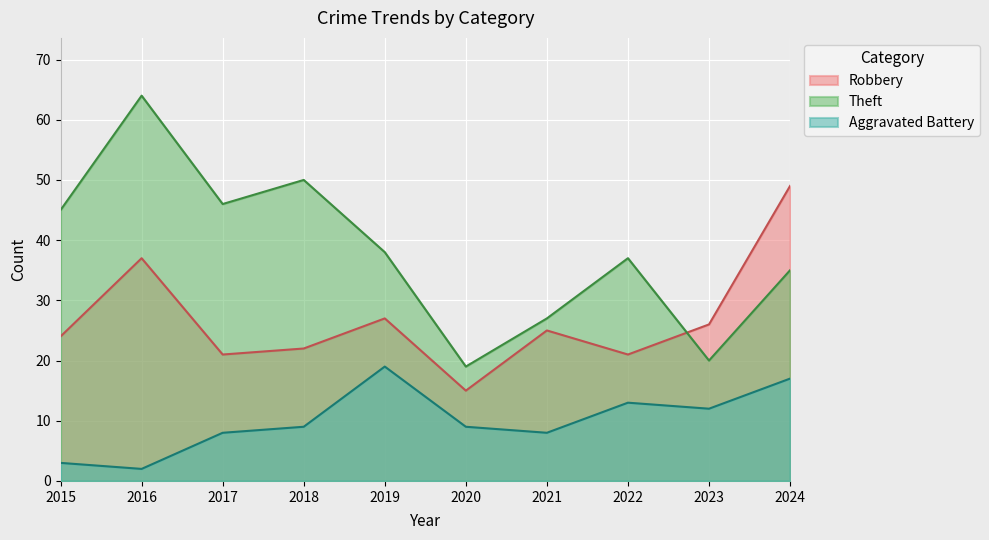

Which series has the largest range (max minus min)?

Theft